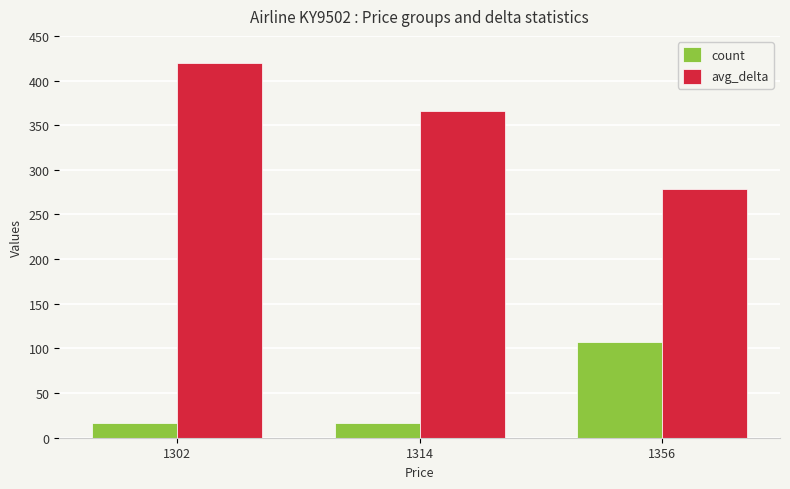

The value of count at 1356 is 107. True or false?

True